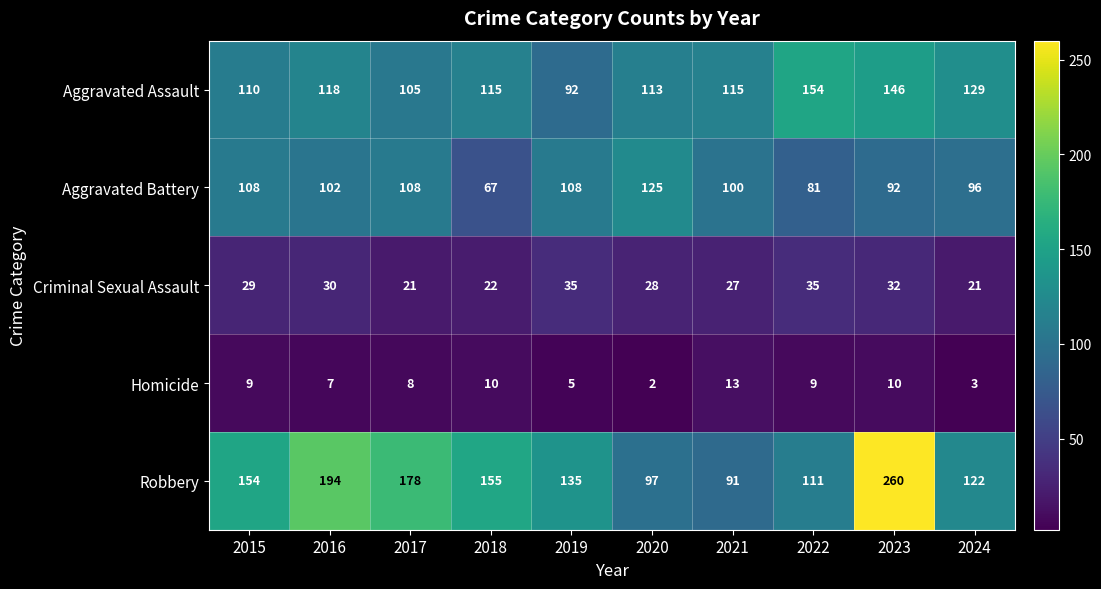

What is the total value across all series at 2021?

346